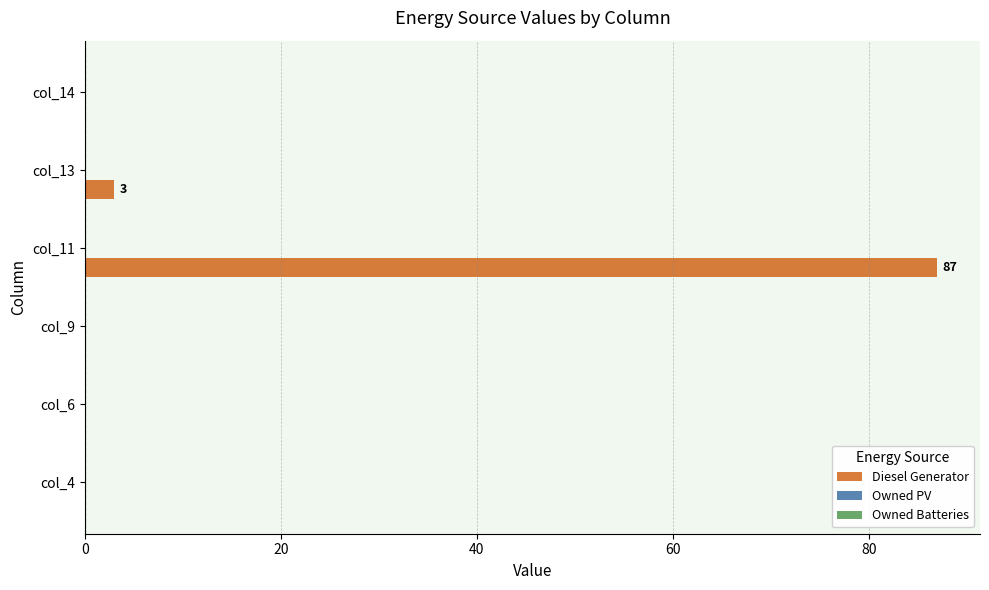

The value at col_14 is 0. True or false?

True